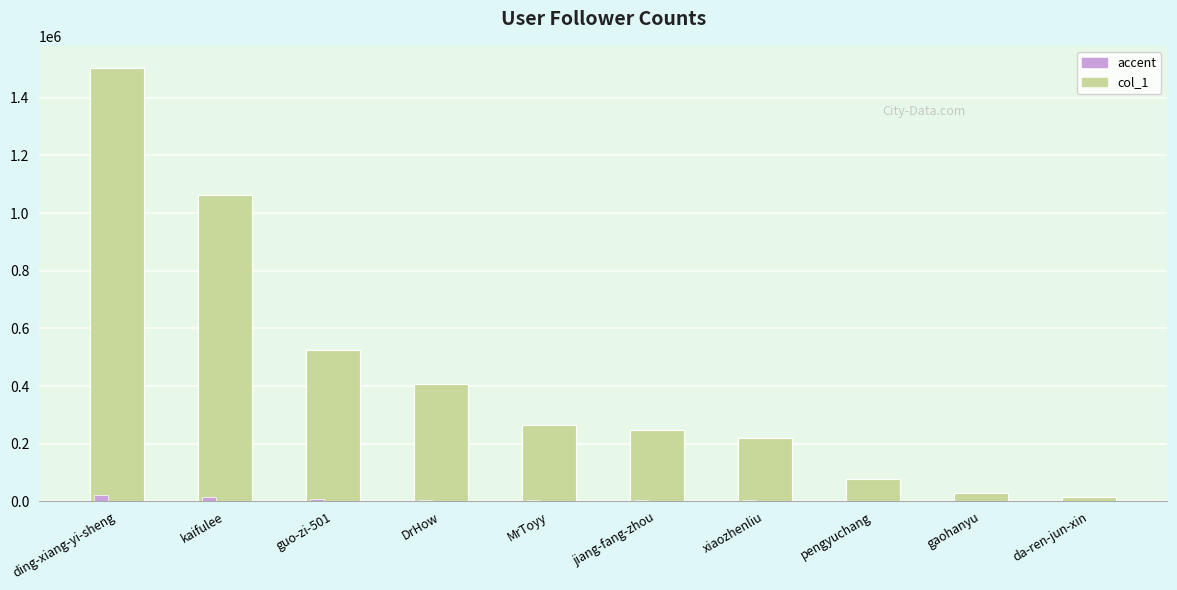

Which series has the largest total across all categories?

col_1